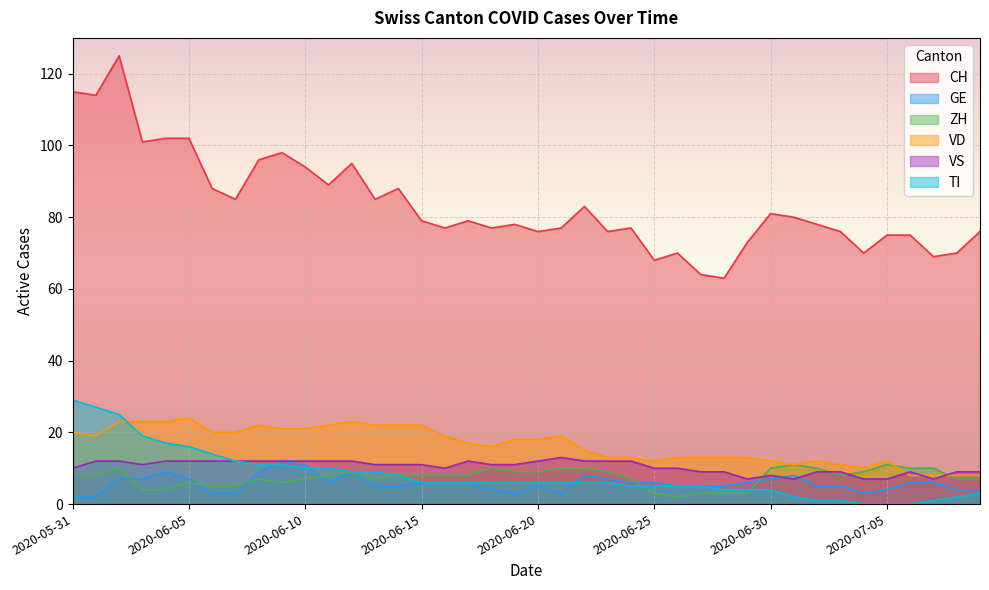

How many lines are shown in the chart?

6